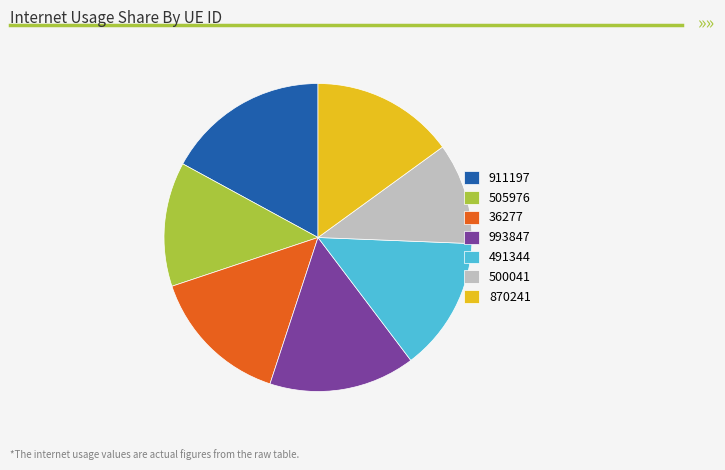

Is the sum of 500041 and 491344 greater than half?

No